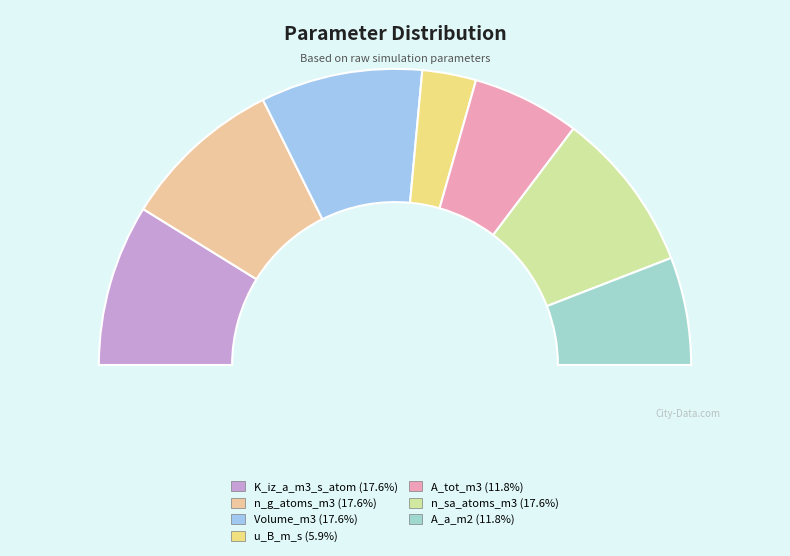

What percentage is the K_iz_a_m3_s_atom slice, to the nearest percent?

18%